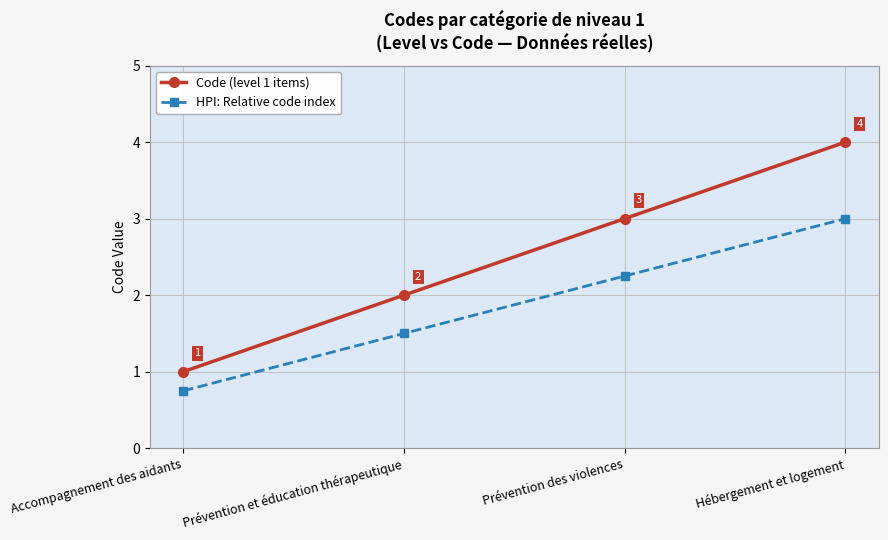

At which category is the sum across all series the highest?

Hébergement et logement